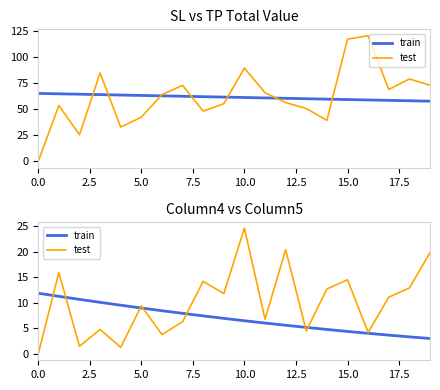

True or false: train and test intersect in this chart.

True